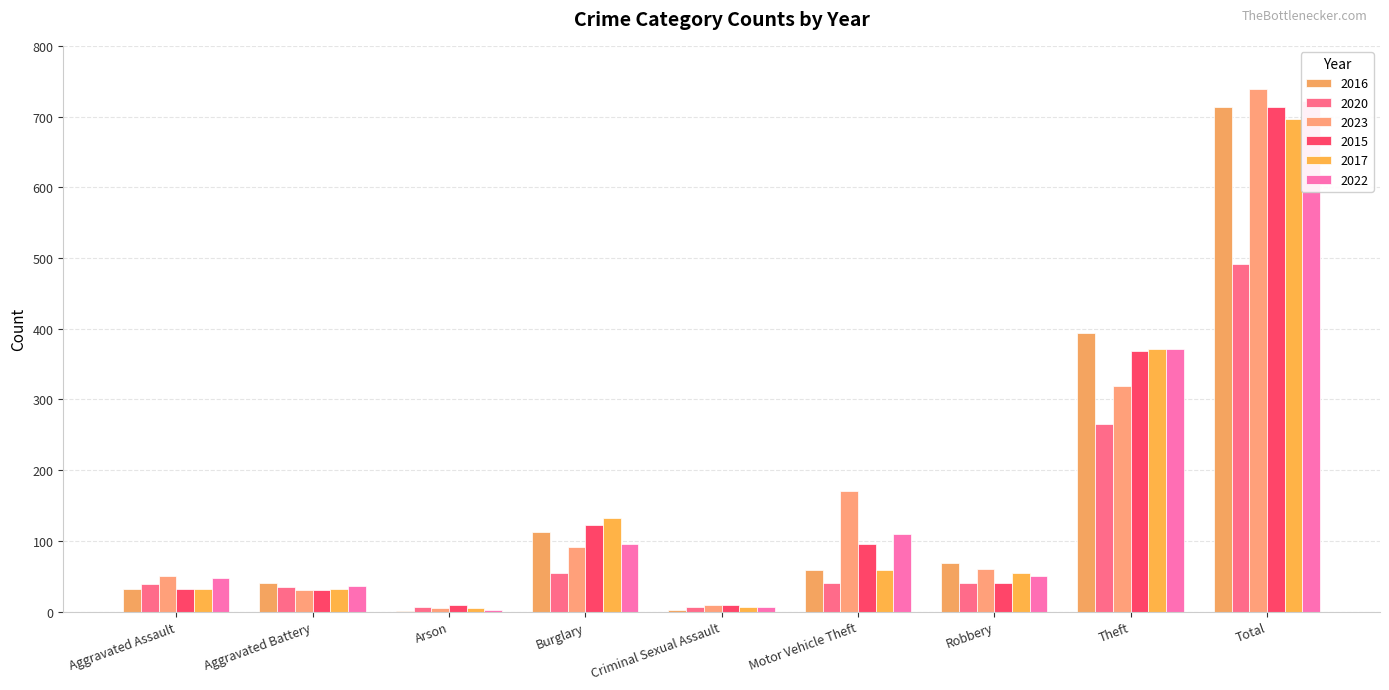

Rank the series by their maximum value, from lowest to highest.

2020, 2017, 2015, 2016, 2022, 2023